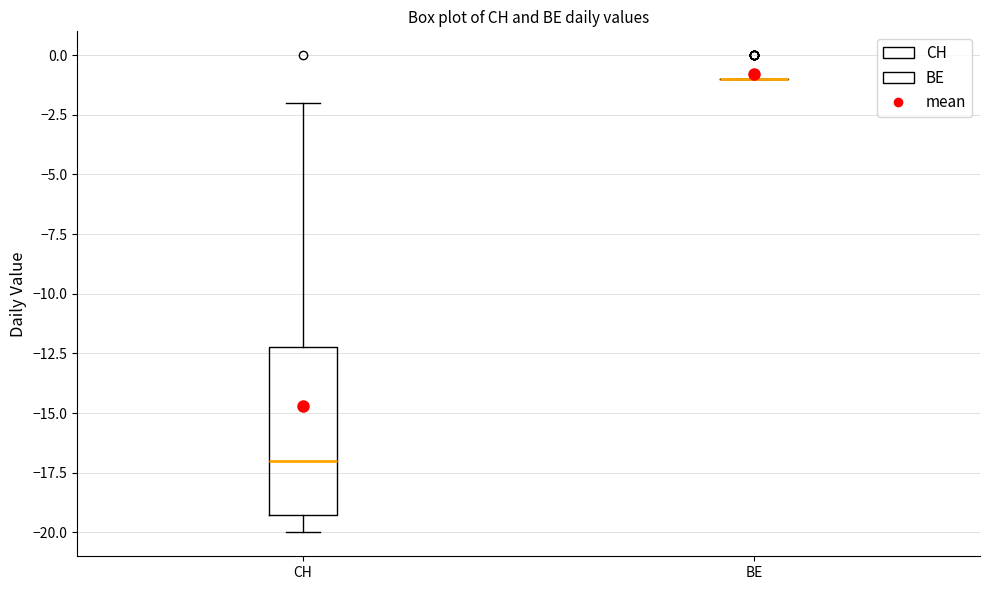

Reading left to right, read every box against the y-axis: the position of its median line, the range the box covers, and the ends of its whiskers. The values are not printed on the chart, so give them approximately, as read against the axis.

CH: median -17, box -19 to -12, whiskers -20 to -2
BE: box collapsed to a line at -1, whiskers -1 to -1